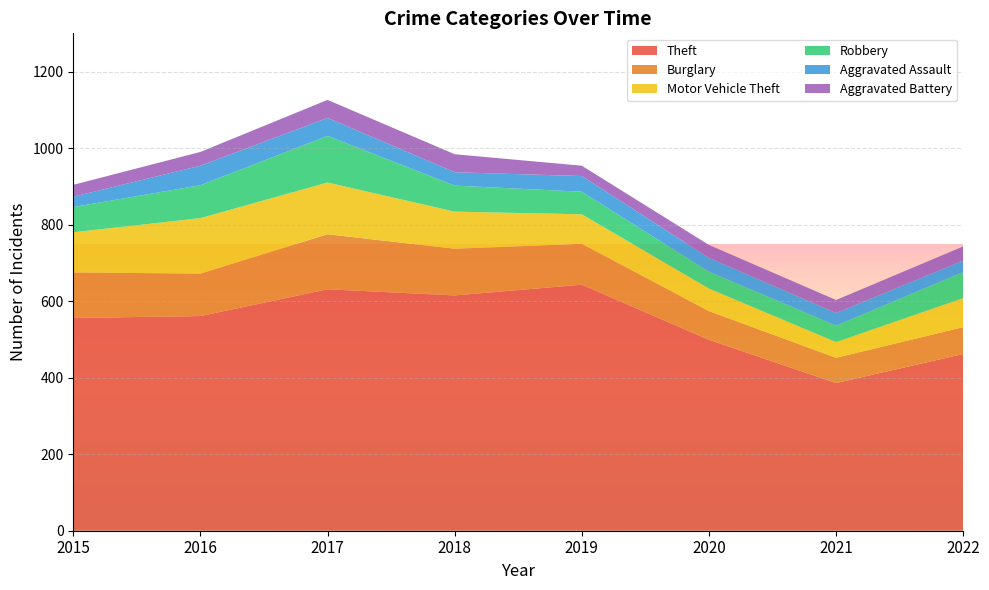

Reading left to right, what are all the values shown in this chart?

Theft: 556	561	631	615	643	499	386	462
Burglary: 119	111	144	122	107	75	66	70
Motor Vehicle Theft: 105	145	135	97	77	59	41	76
Robbery: 66	86	122	68	59	44	43	68
Aggravated Assault: 27	51	47	35	41	36	33	30
Aggravated Battery: 31	36	47	47	27	34	34	37